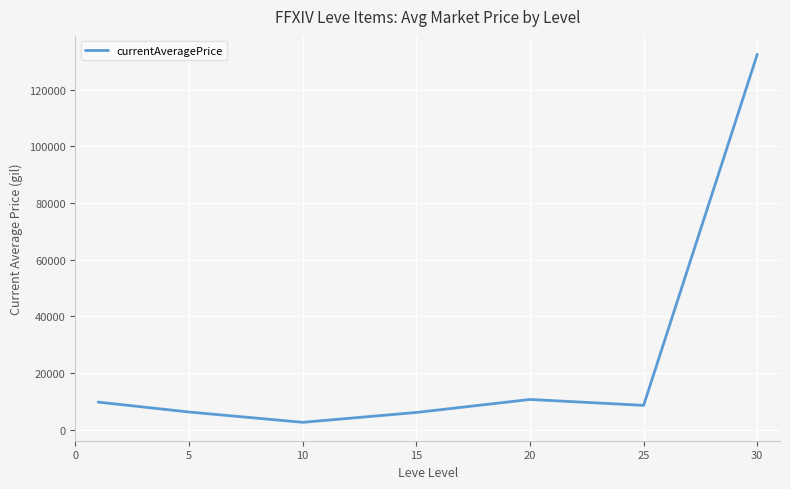

What is the difference between the maximum and minimum values?

129901.3